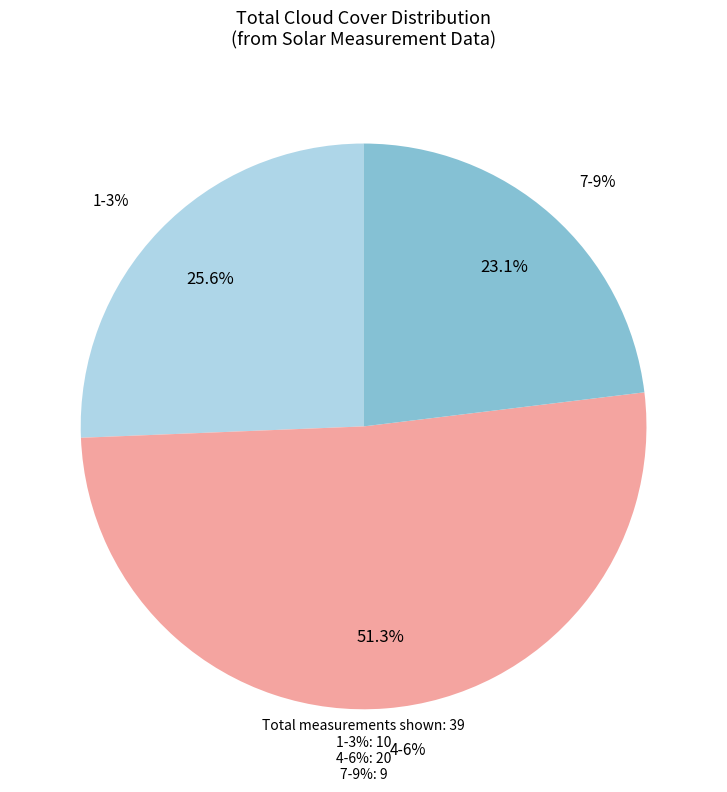

Does 10 account for over 50% of the chart?

No